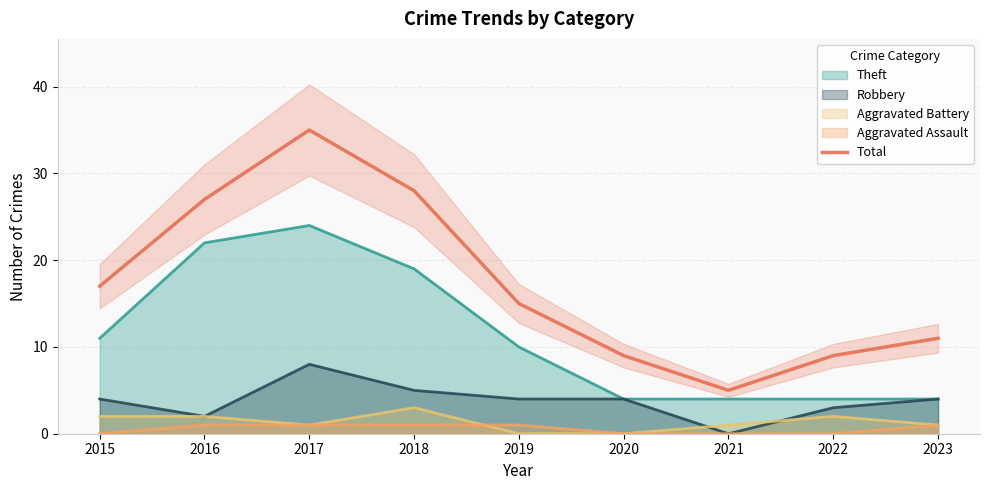

Between 2022 and 2016, which is larger?

2016